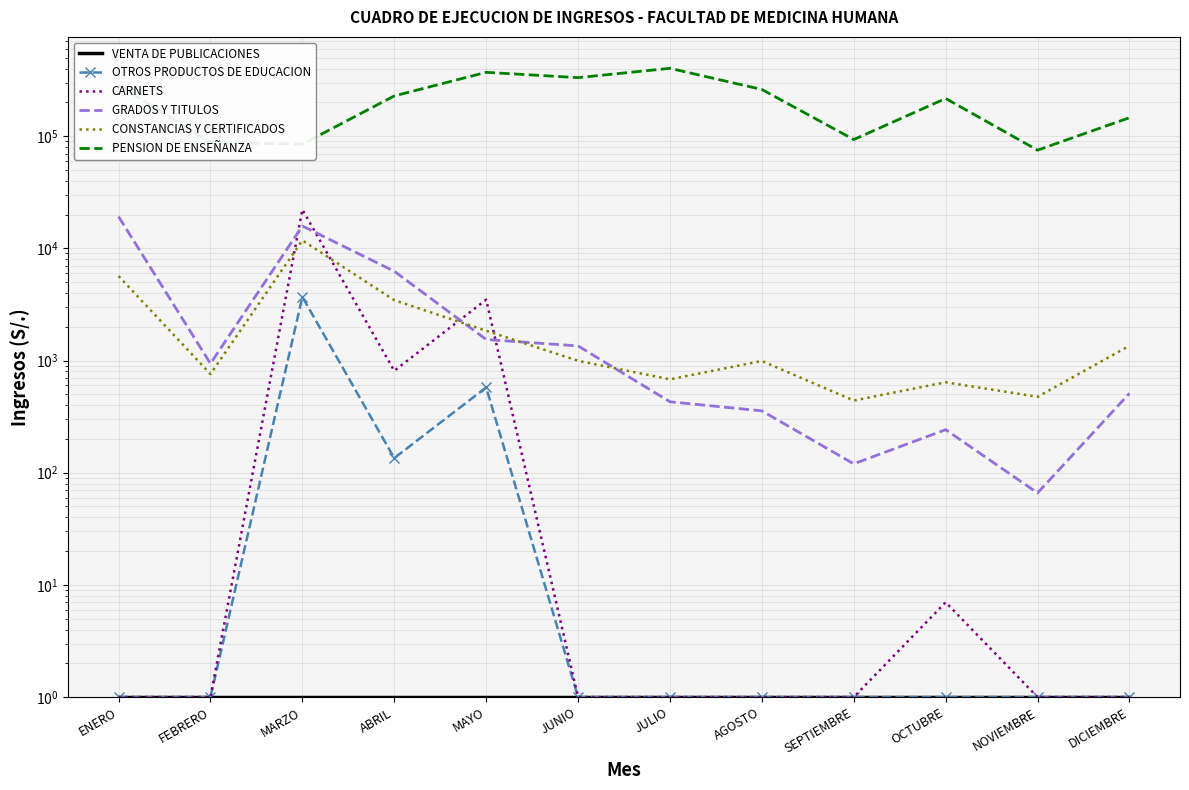

How many data points in OTROS PRODUCTOS DE EDUCACION are above 1?

3